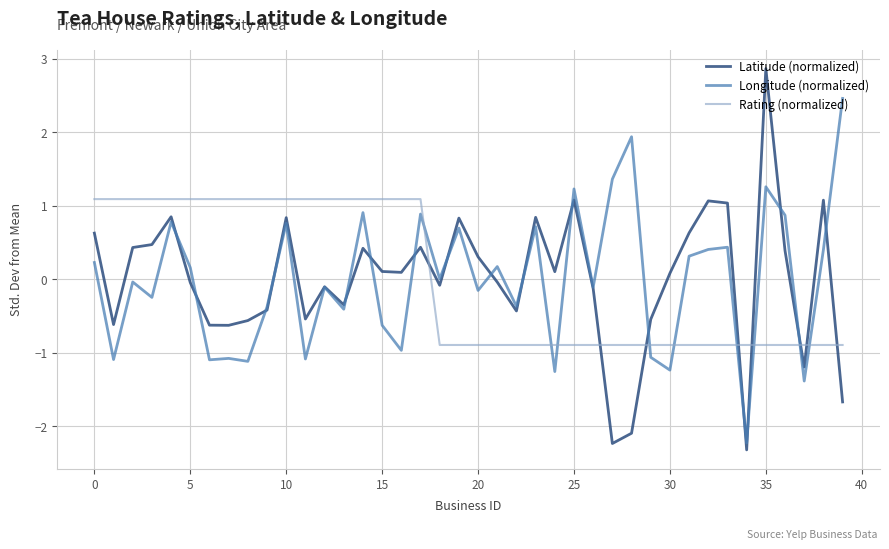

Which series has the largest range (max minus min)?

Latitude (normalized)